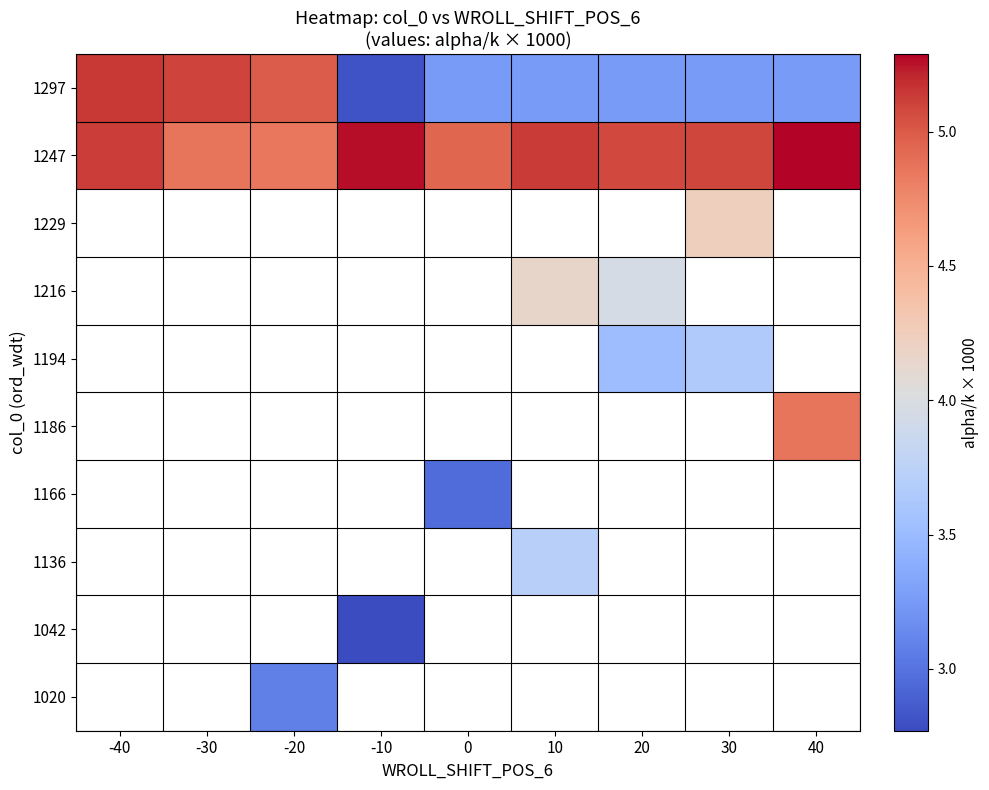

Rank the categories by 1297 value from highest to lowest.

-40, -30, -20, 0, 10, 20, 30, 40, -10